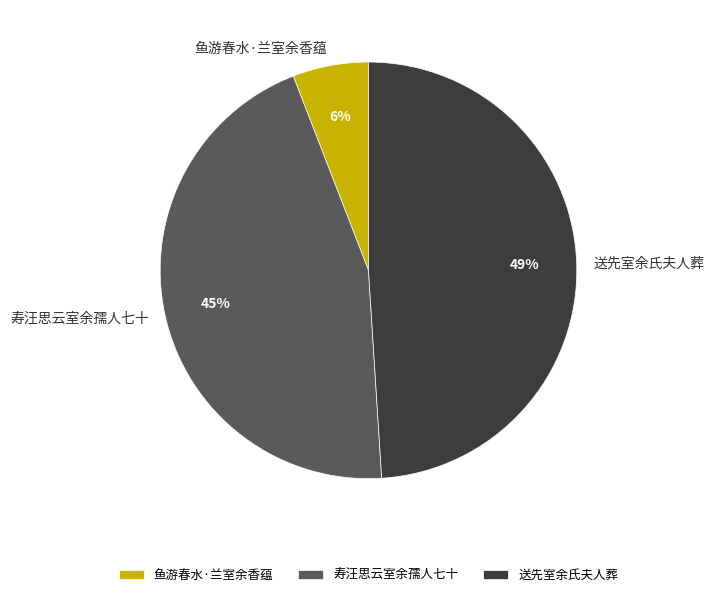

To the nearest percent, what is the combined percentage of 鱼游春水·兰室余香蕴 and 寿汪思云室余孺人七十?

51%